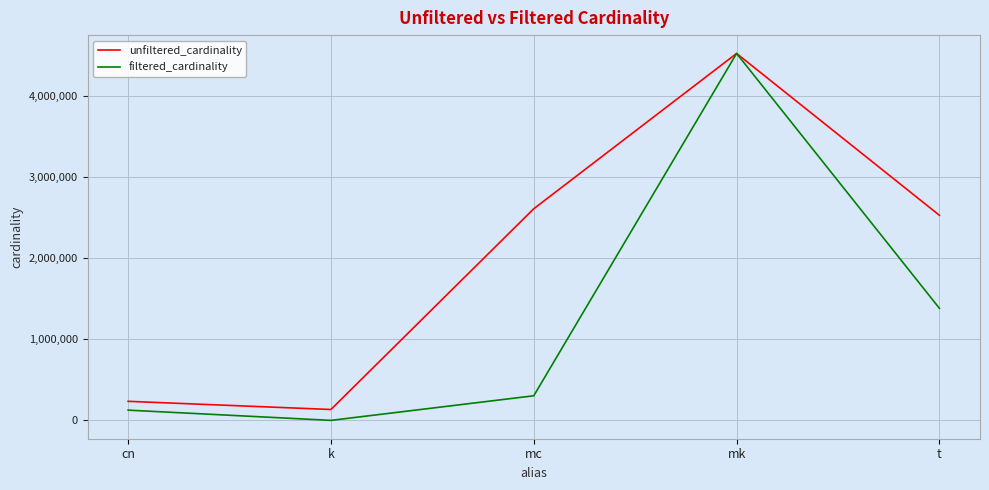

Rank the series at t from lowest to highest value.

filtered_cardinality, unfiltered_cardinality